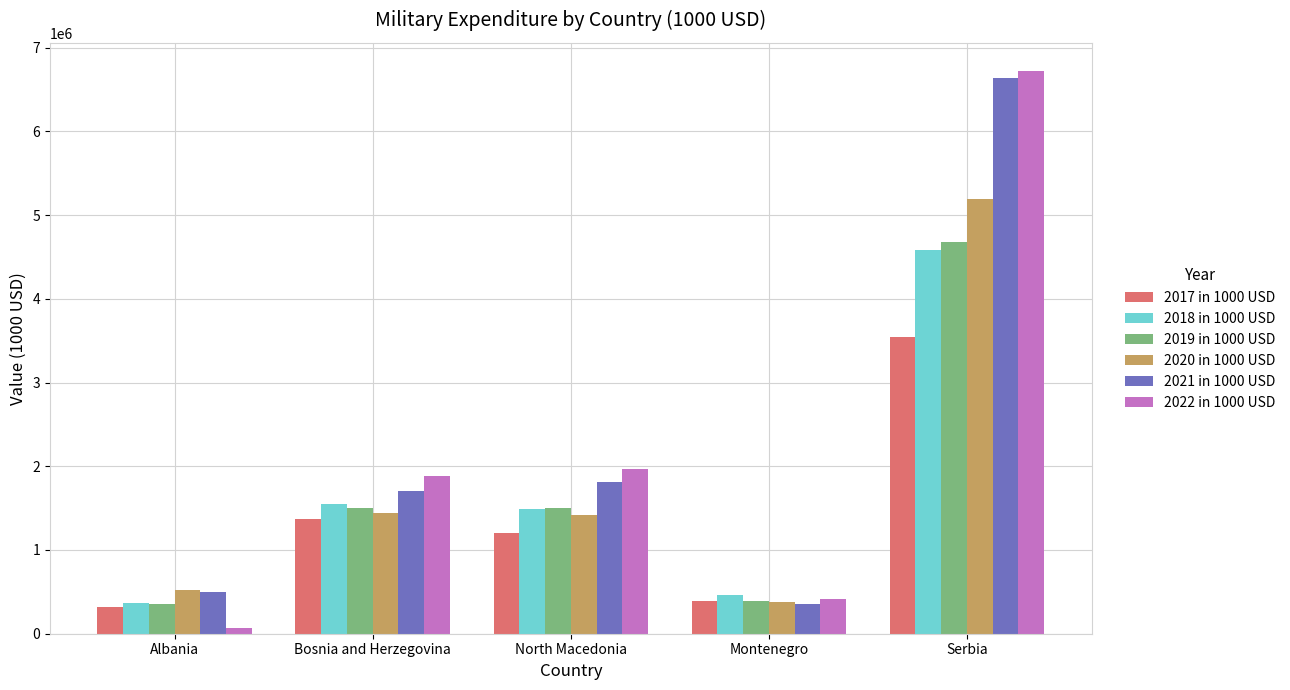

Is it true that 2021 in 1000 USD equals 6632357.1 at Serbia?

True